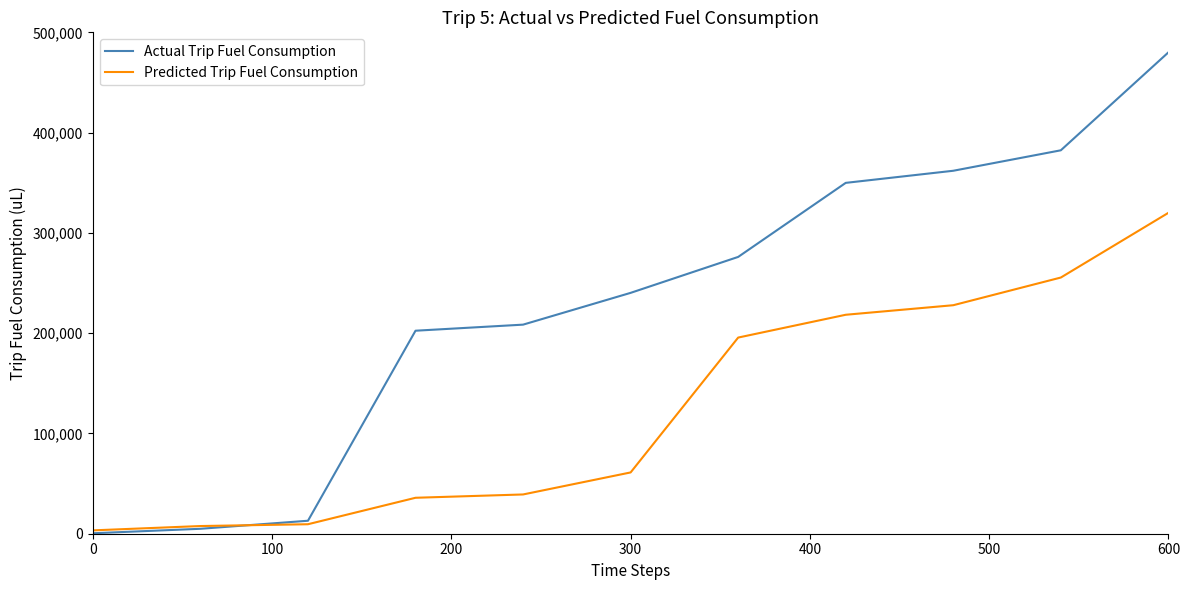

Rank the series by their maximum value, from lowest to highest.

Predicted Trip Fuel Consumption, Actual Trip Fuel Consumption